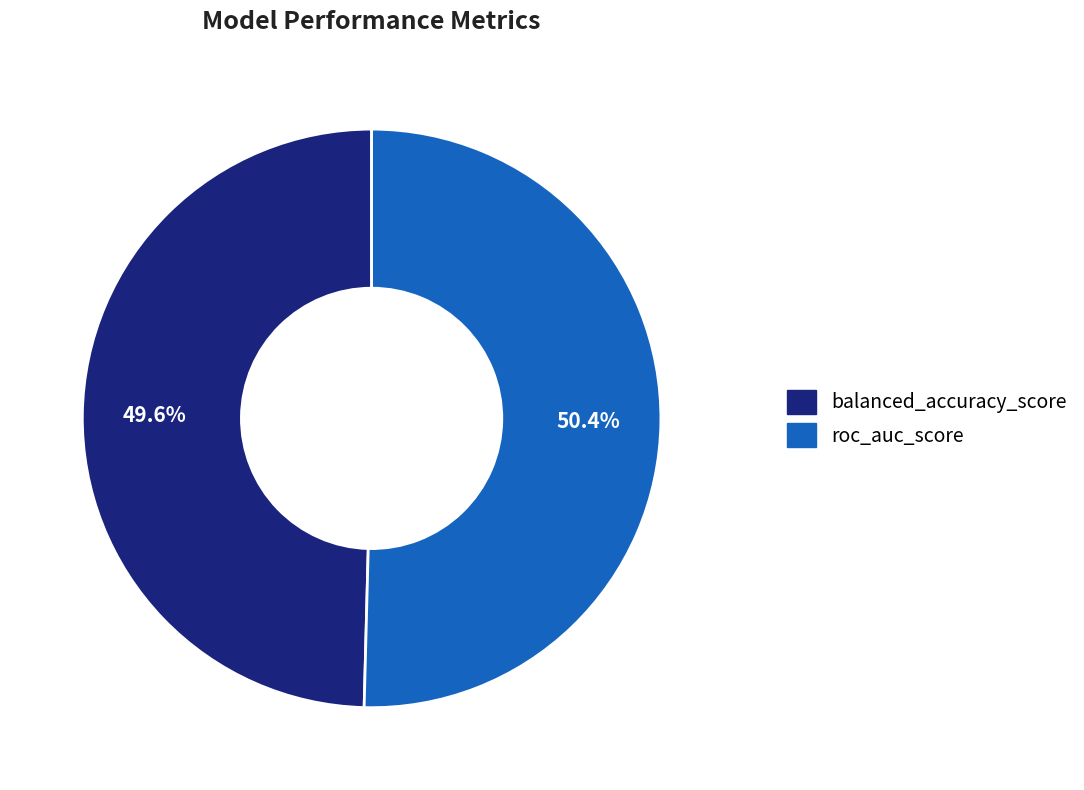

Combined, what portion of the pie is balanced_accuracy_score and roc_auc_score?

100.0%